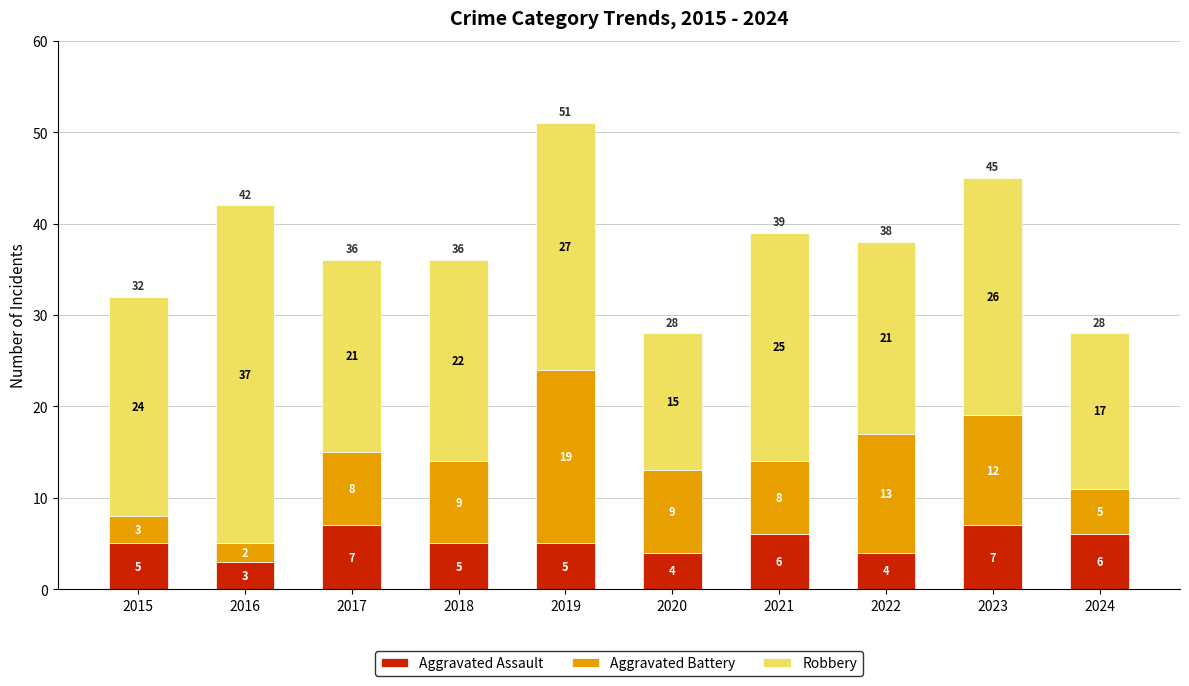

At which category is the sum across all series the highest?

2019